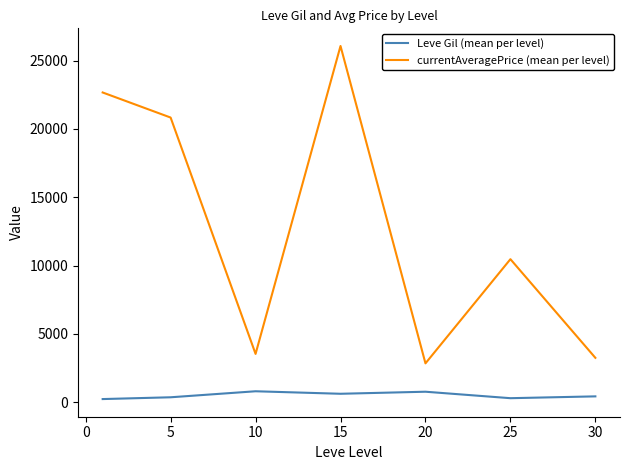

Which series has the widest spread of values?

currentAveragePrice (mean per level)